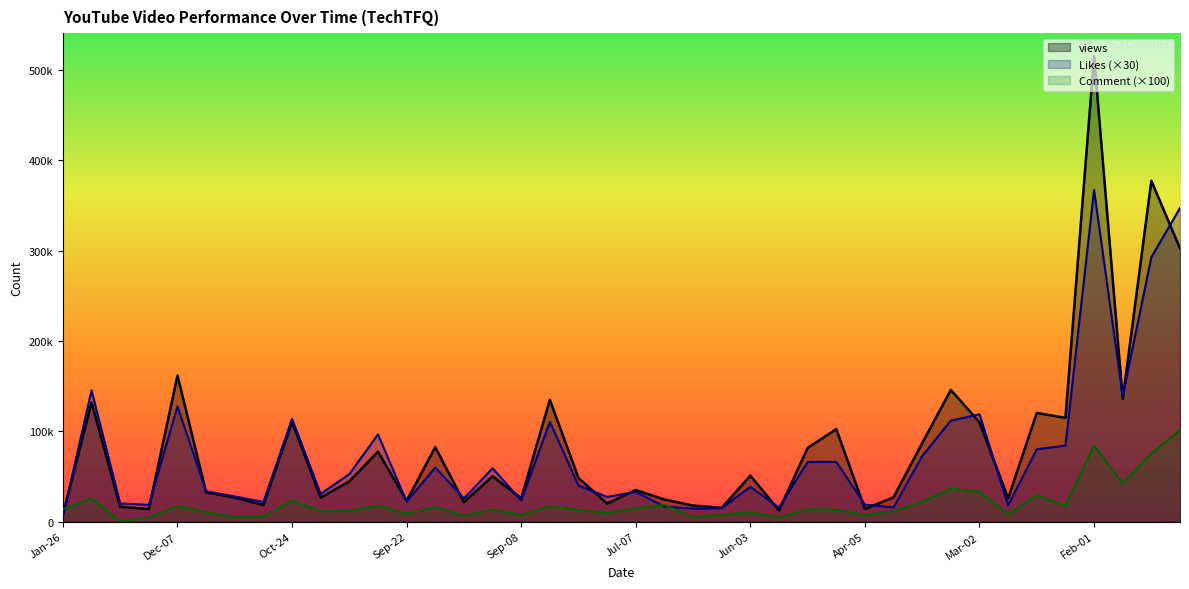

At which category does views reach its first local peak?

Dec-28